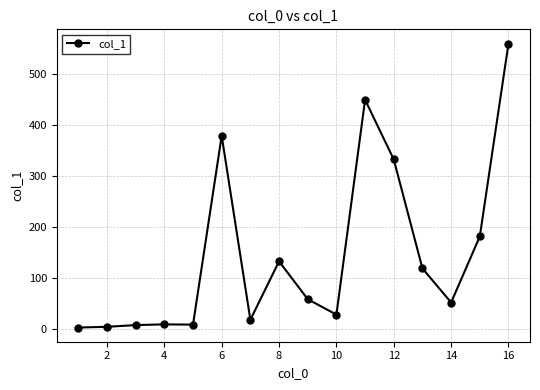

What is the greatest value displayed?

560.9